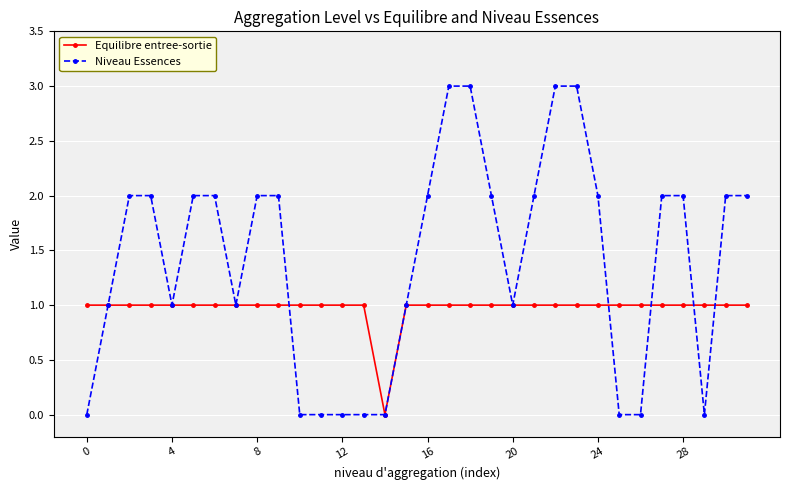

Which series has the largest total across all categories?

Niveau Essences